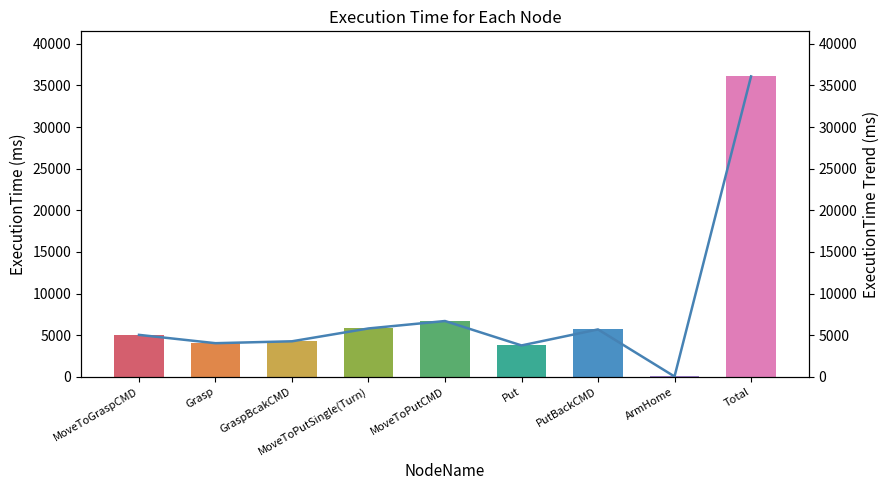

What is the value of the ExecutionTime_ms bar at the 3rd from the left?

4262.8